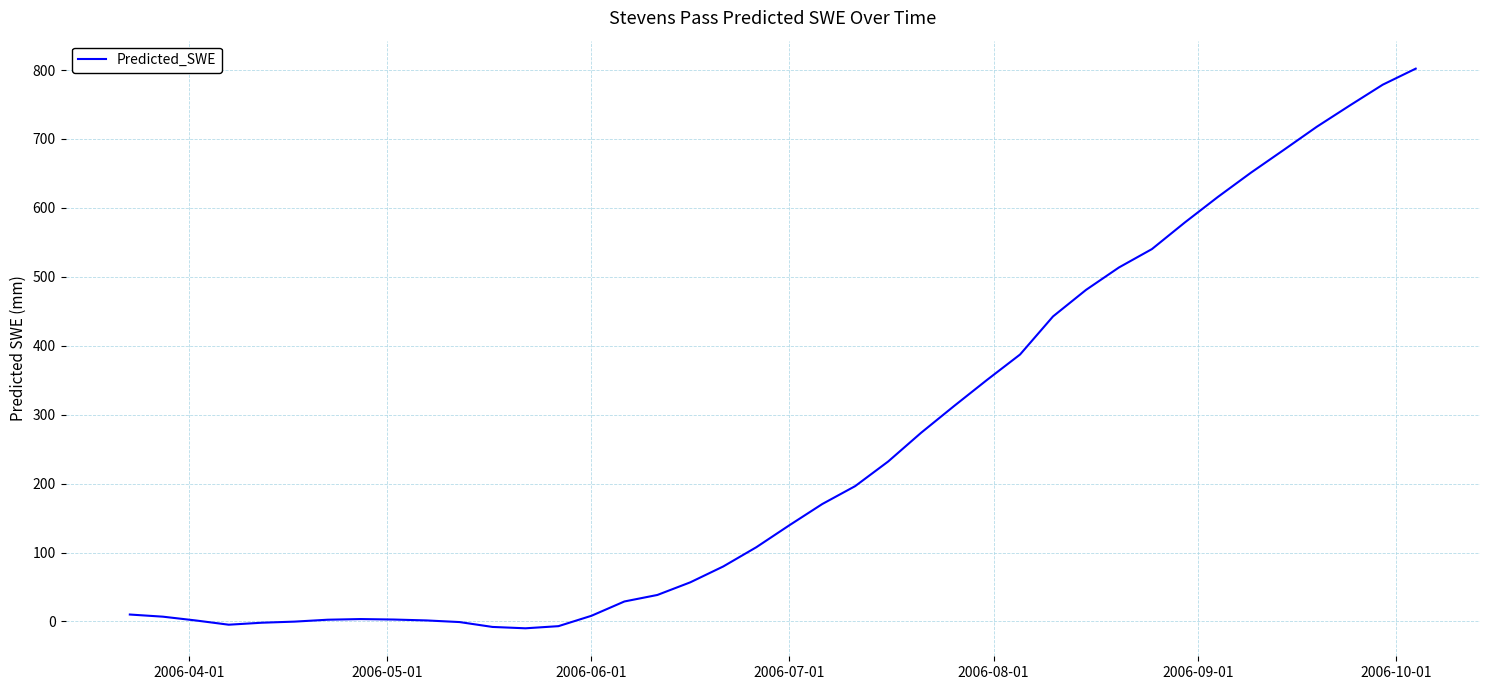

What is the greatest value displayed?

802.0